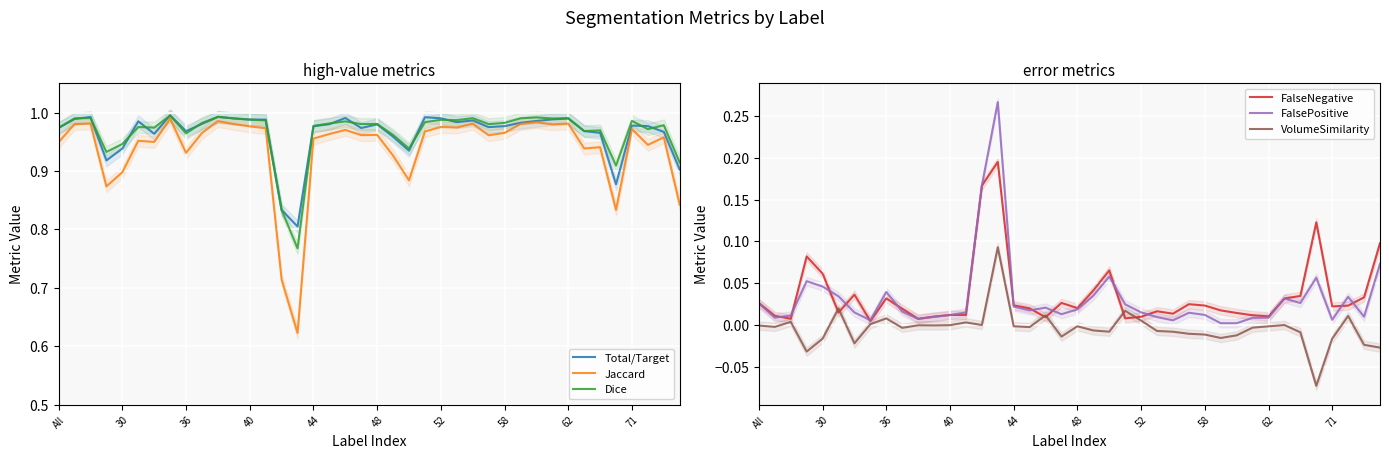

True or false: Dice and FalsePositive intersect in this chart.

False